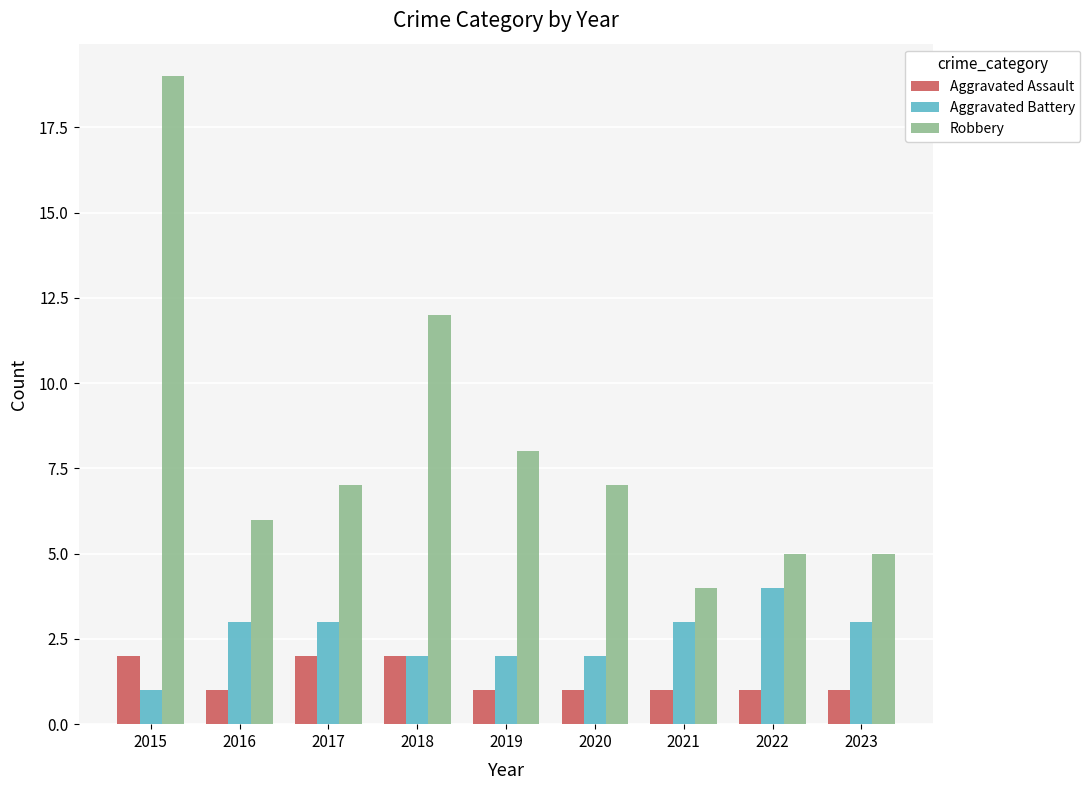

At how many categories does at least one series exceed 13?

1